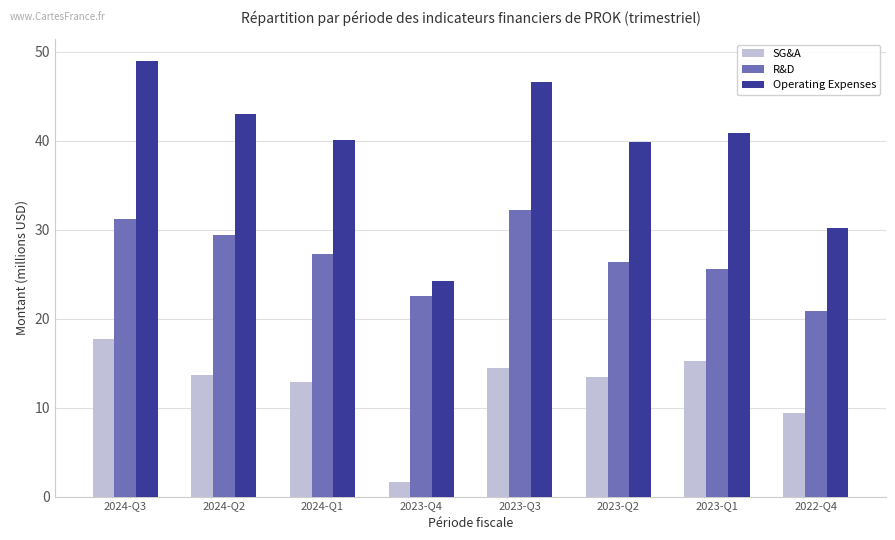

List the series in order of their peak value, highest first.

Operating Expenses, R&D, SG&A